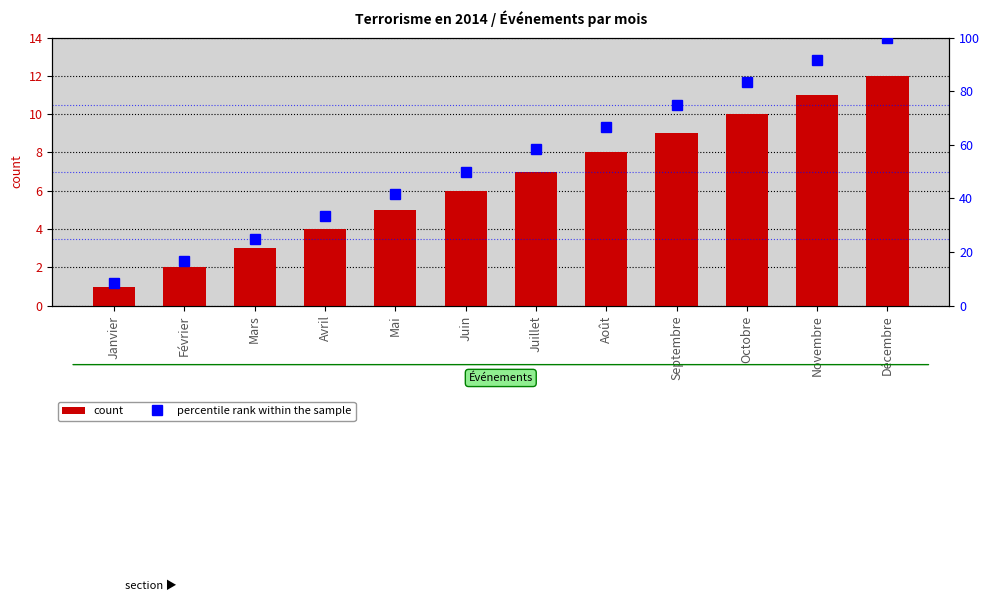

What is the difference between the highest and lowest values at Janvier?

7.3